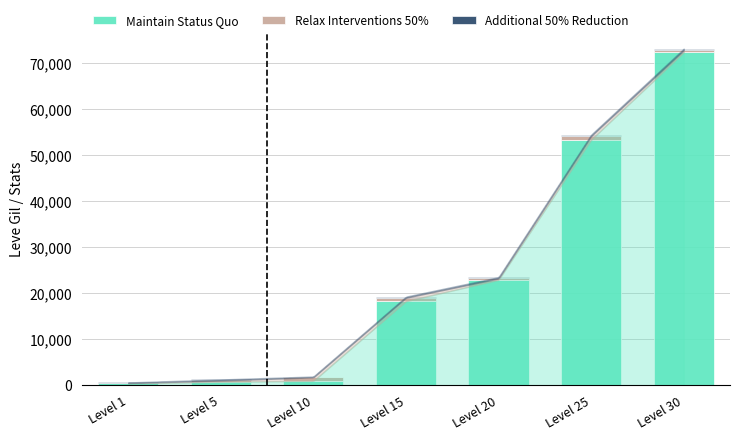

What is the highest value of the Maintain Status Quo series?

72430